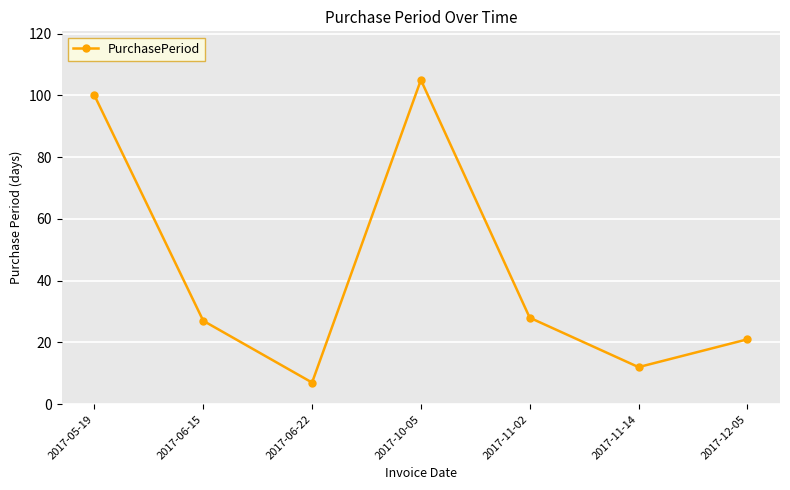

How many interior local peaks (higher than both neighbors) does the data have?

1